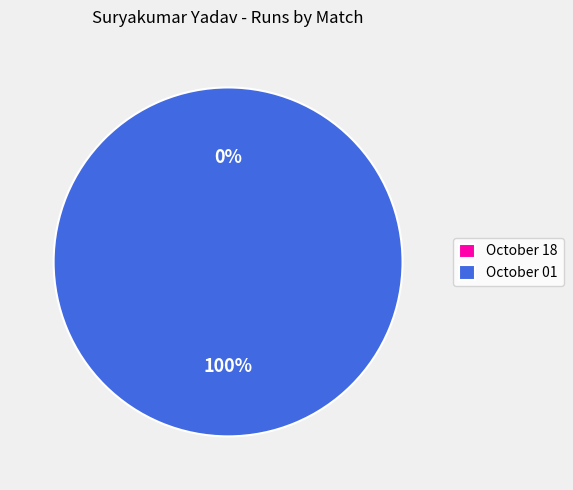

Which has a higher value, October 01 or October 18?

October 01